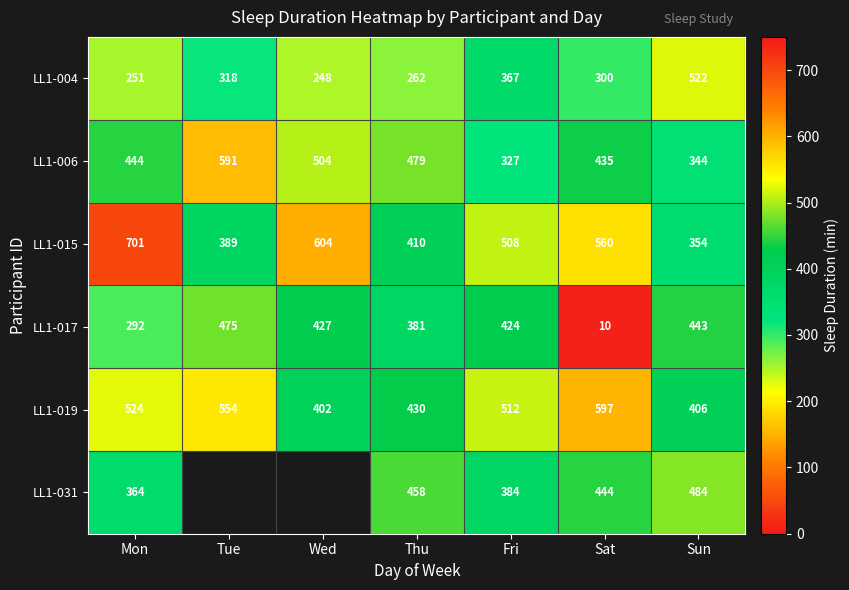

List the labels in order of LL1-019 value, smallest first.

Wed, Sun, Thu, Fri, Mon, Tue, Sat